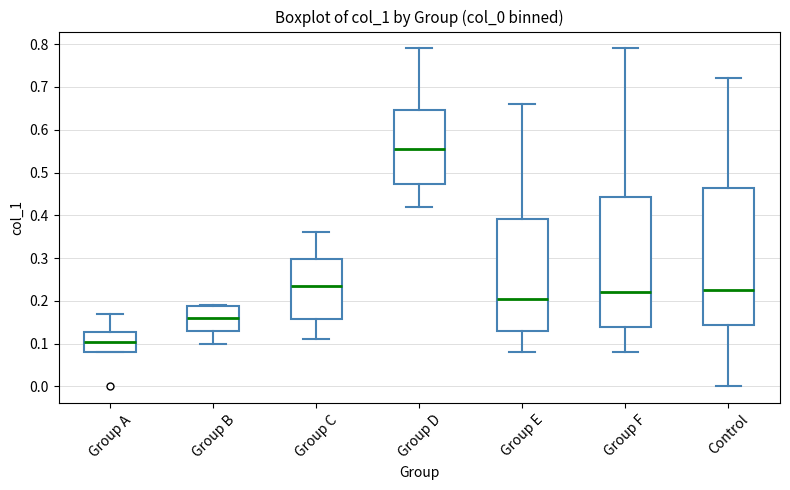

Where does the median line of the box for Group F sit on the y-axis? The values are not printed on the chart, so give them approximately, as read against the axis.

0.22